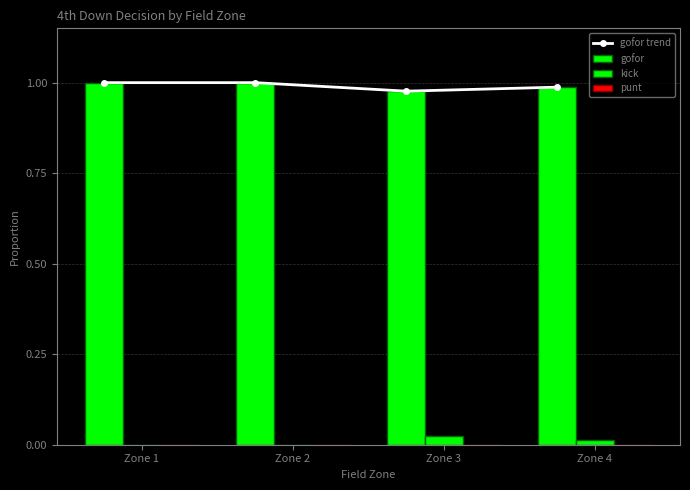

True or false: gofor trend has more than 1 interior local peaks.

False